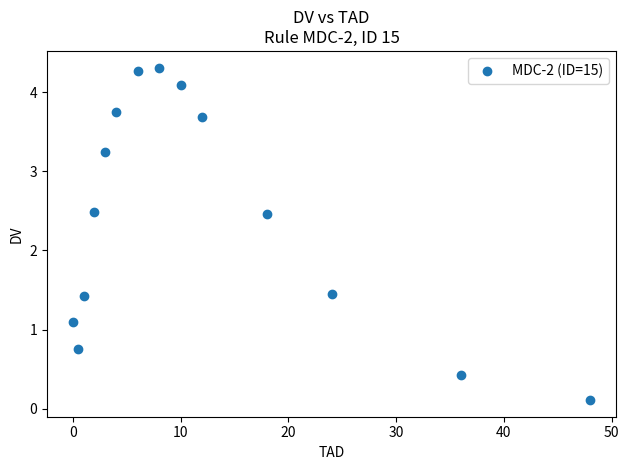

What is the range of X values (max minus min)?

48.0